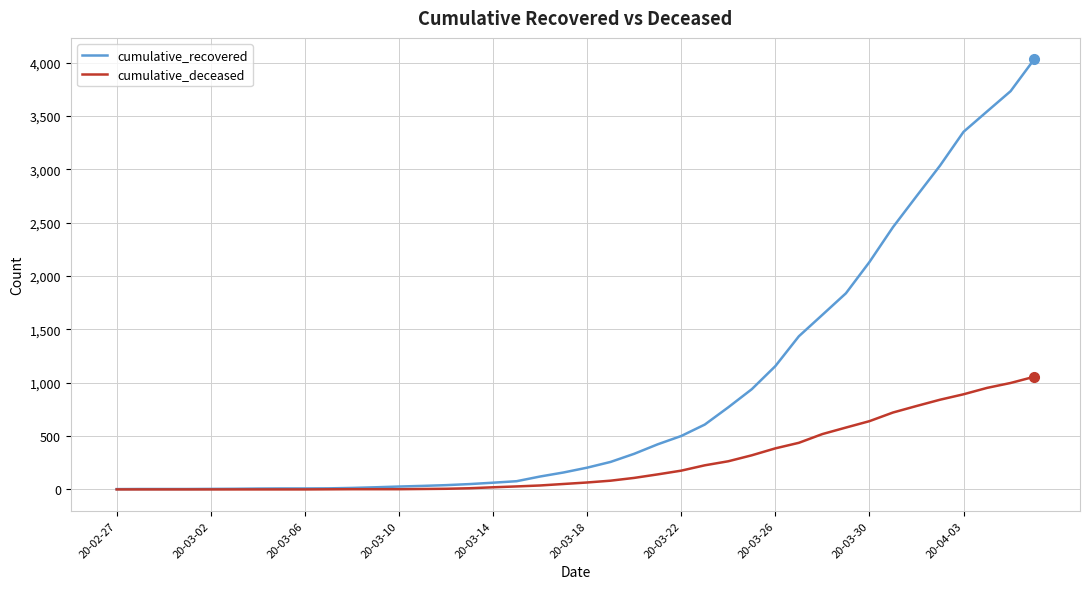

What is the maximum value for cumulative_deceased?

1056